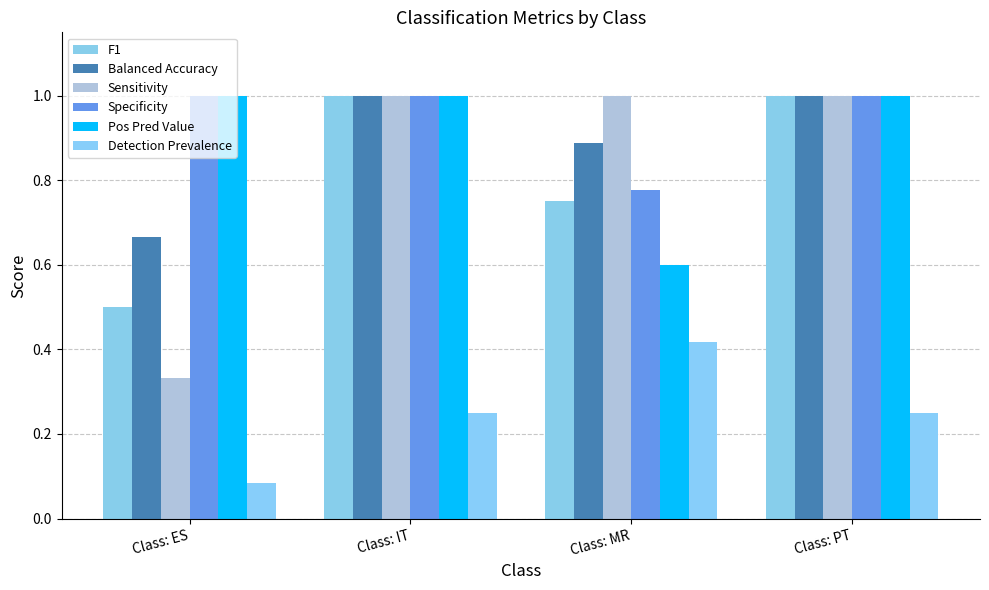

Rank the series at Class: MR from highest to lowest value.

Sensitivity, Balanced Accuracy, Specificity, F1, Pos Pred Value, Detection Prevalence